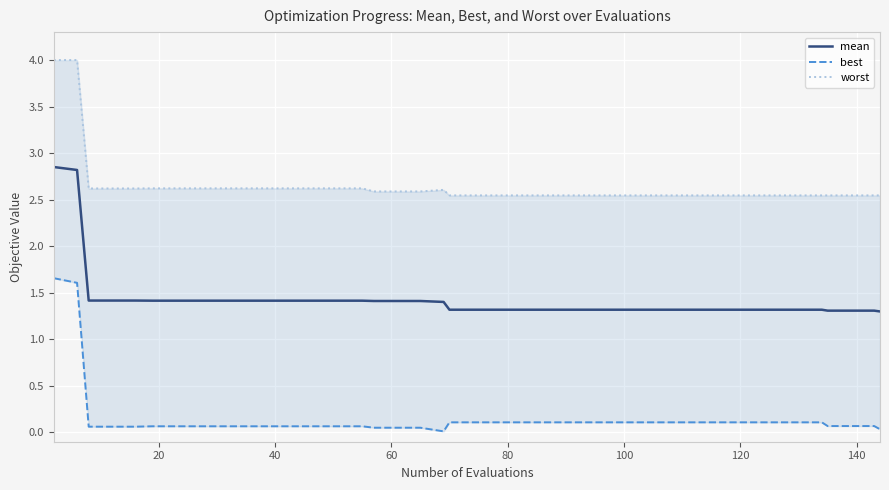

True or false: mean and best cross at least once.

False